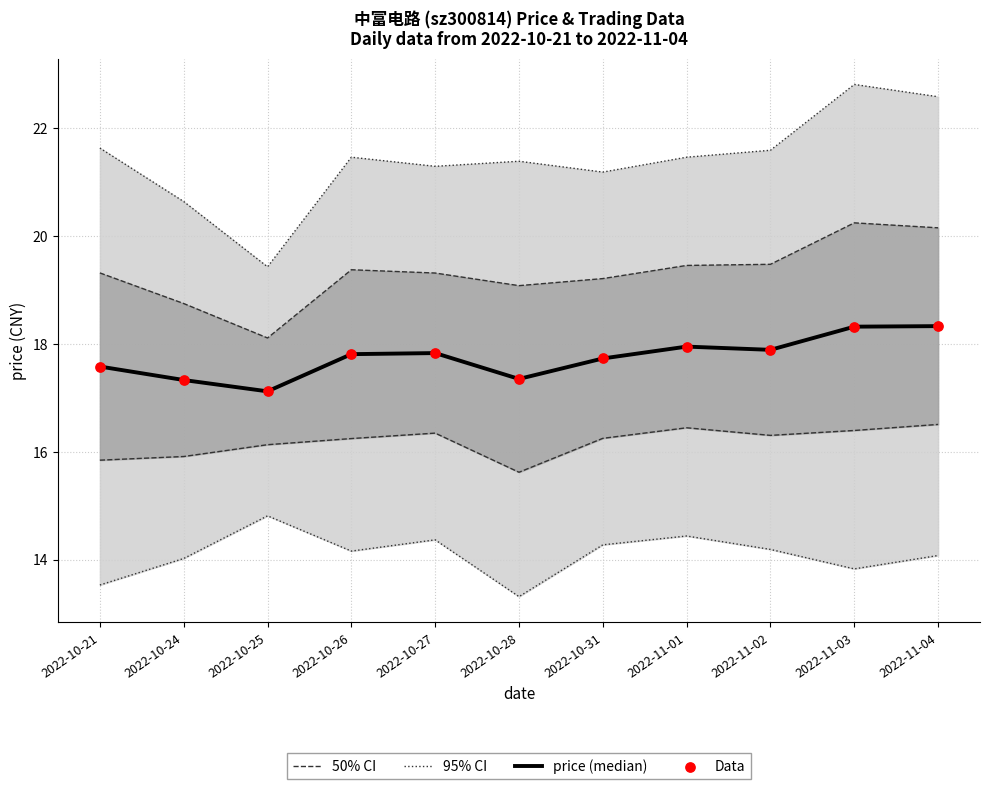

Which series has the largest total across all categories?

95% CI